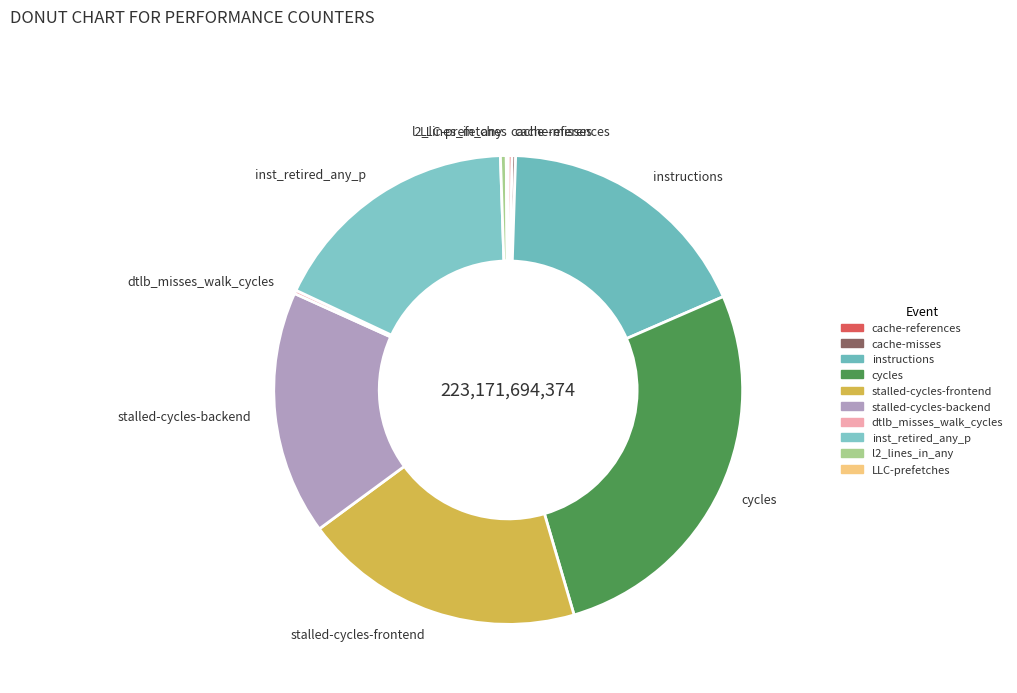

Is there any slice that represents more than half of the pie?

No